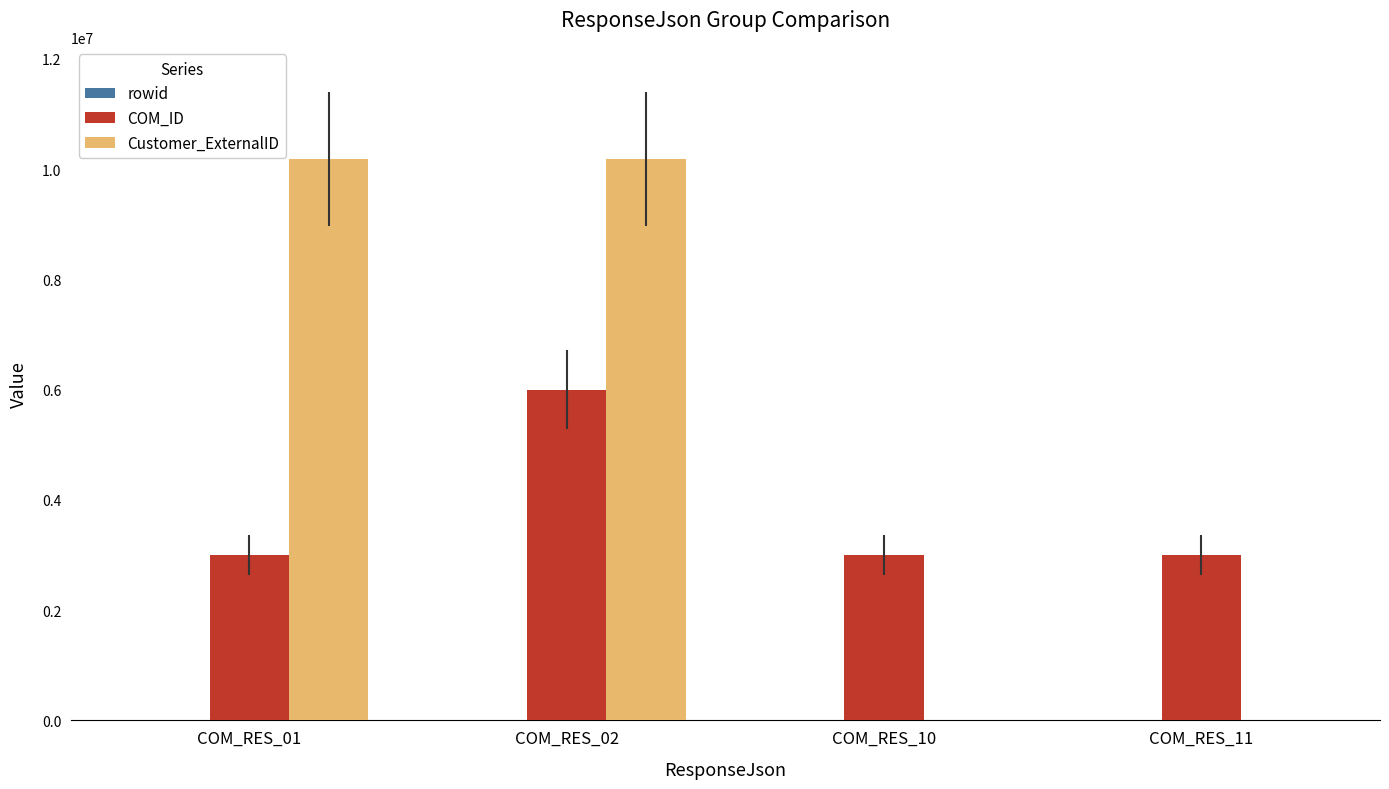

The value of Customer_ExternalID at COM_RES_10 is 0. True or false?

True